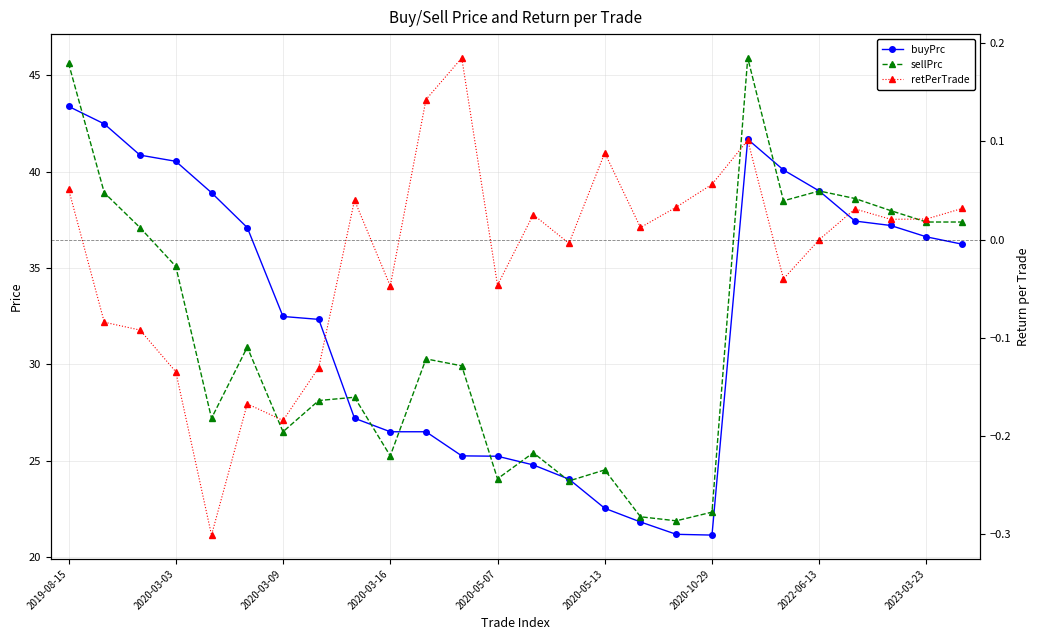

What are all the series names shown in the legend?

buyPrc, sellPrc, retPerTrade